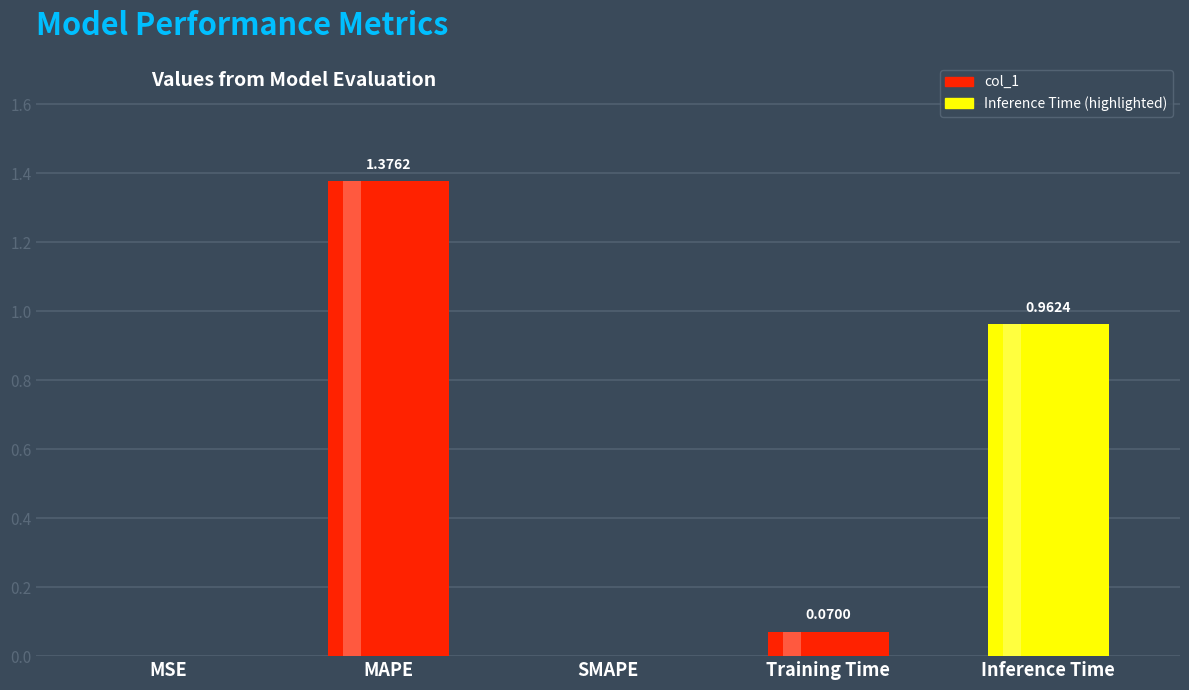

The chart shows a value of 0.4 at MAPE. True or false?

False